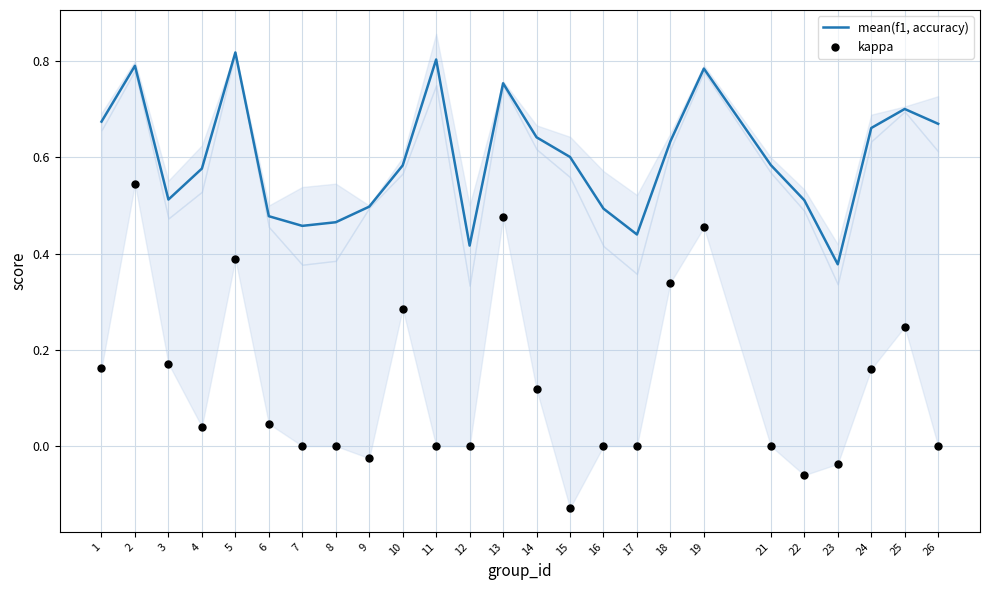

What is the total value across all series at 2?

1.3